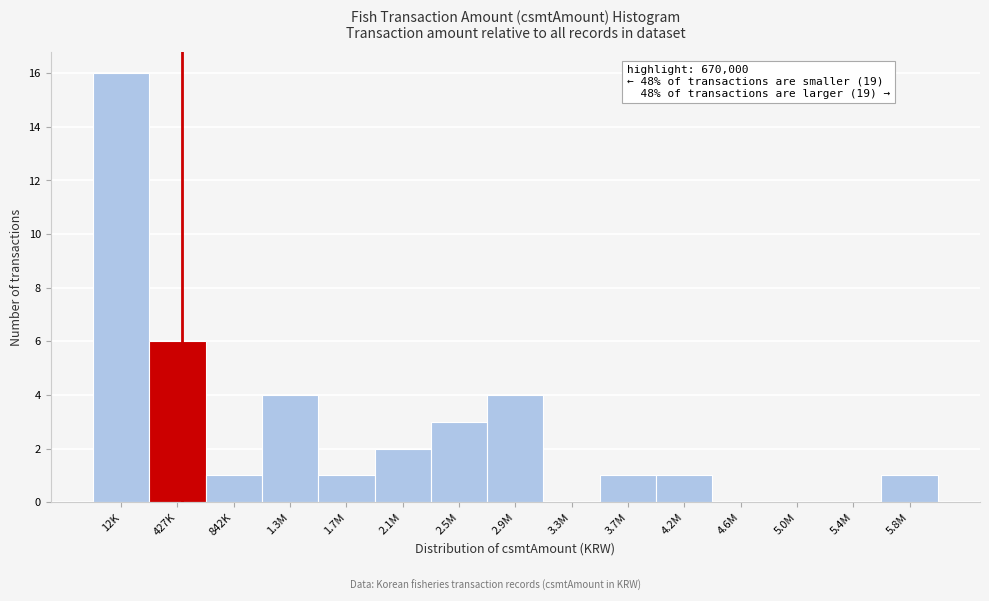

Reading left to right, what are all the values shown in this chart?

12K=16	427K=6	842K=1	1.3M=4	1.7M=1	2.1M=2	2.5M=3	2.9M=4	3.3M=0	3.7M=1	4.2M=1	4.6M=0	5.0M=0	5.4M=0	5.8M=1